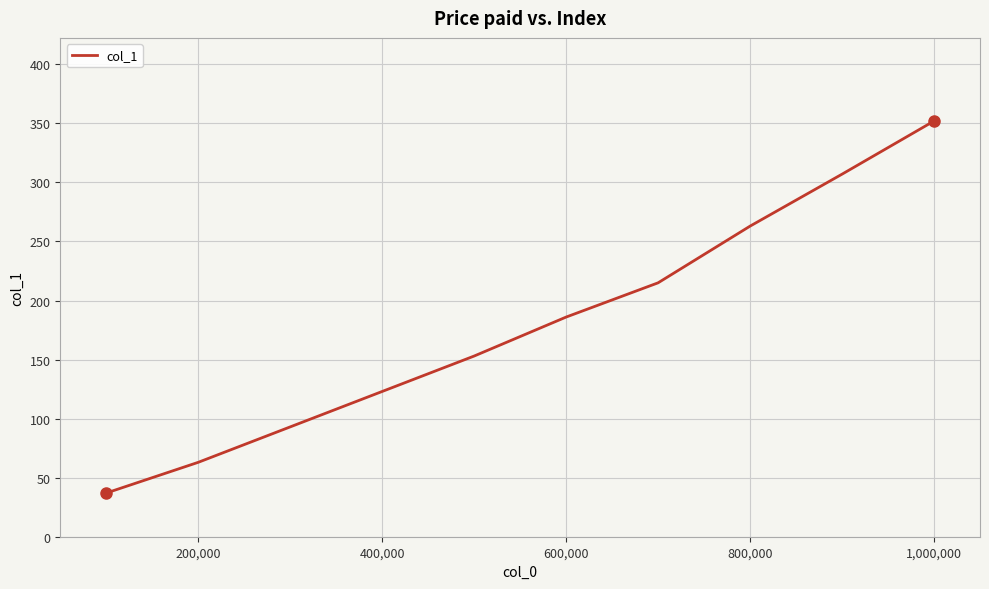

Is this an area chart (filled region under the line)?

No